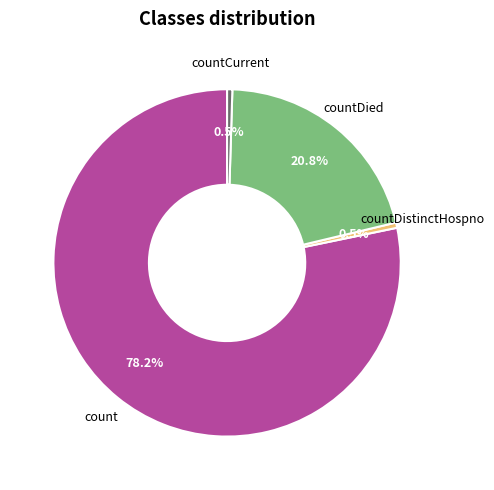

Which has a higher value, count or countCurrent?

count